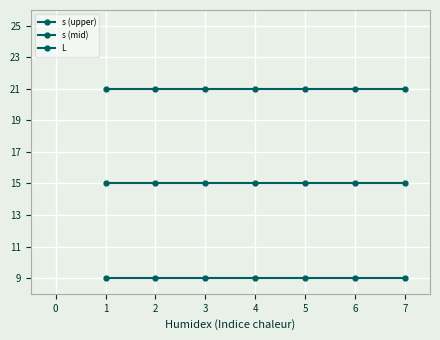

True or false: L has more than 1 points higher than both neighbors.

False